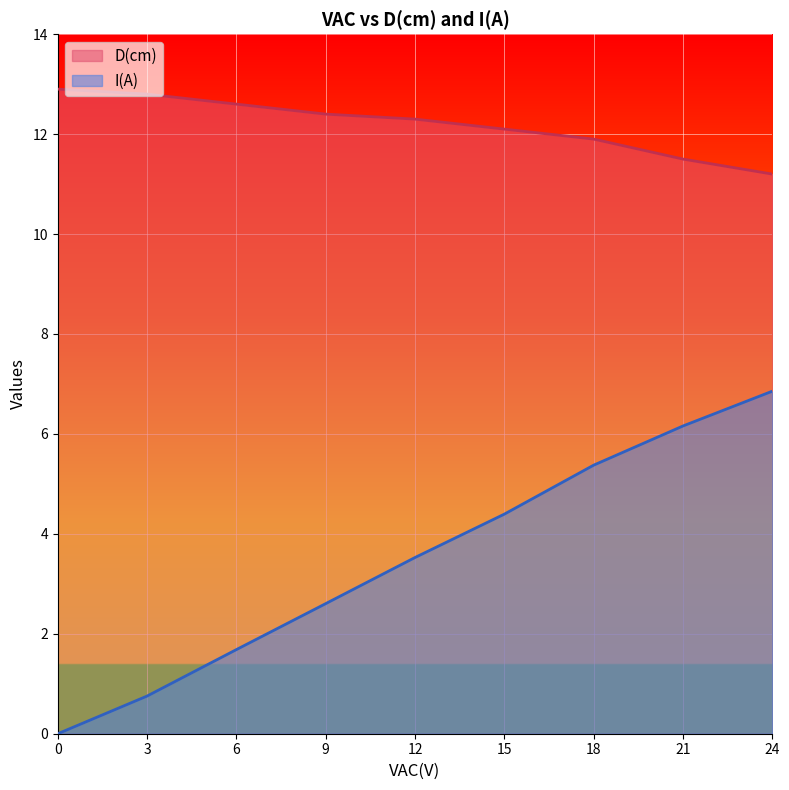

What is the sum of all I(A) values?

31.4